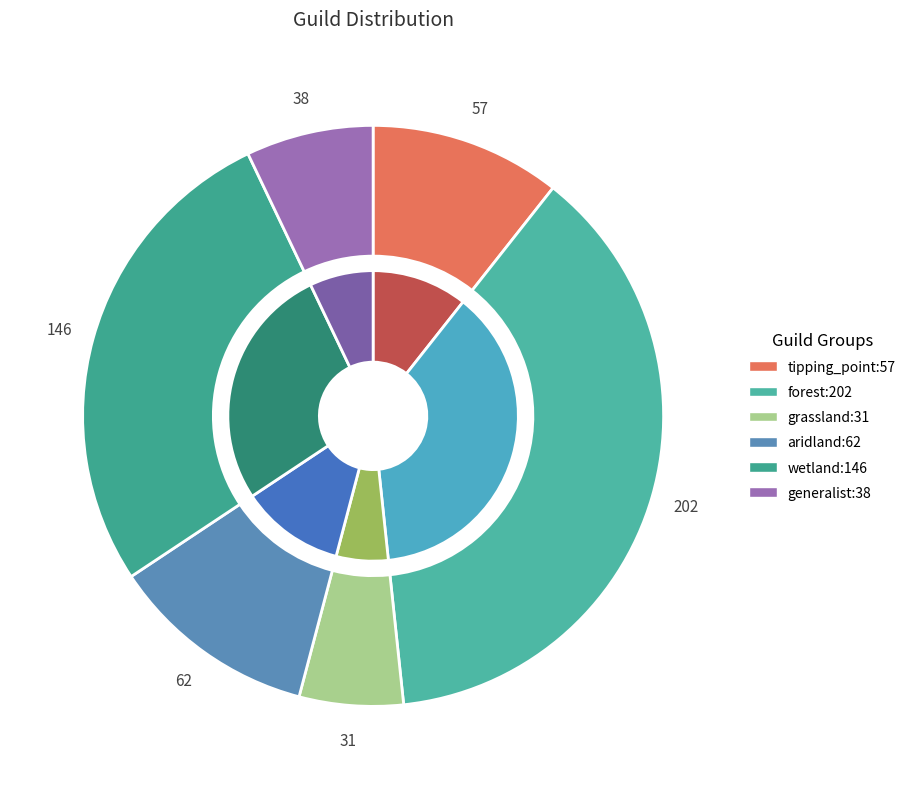

Does any single category account for the majority?

No